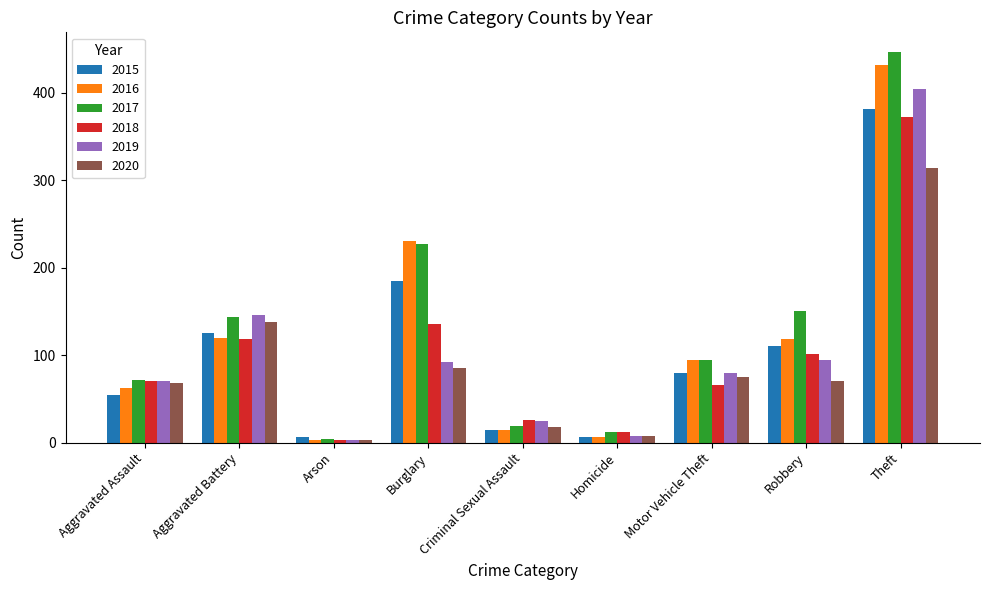

Rank the series by their maximum value, from highest to lowest.

2017, 2016, 2019, 2015, 2018, 2020